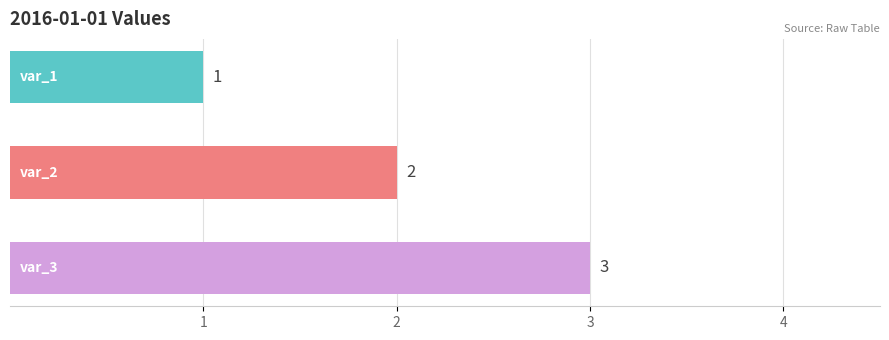

How many data points does each series have?

3